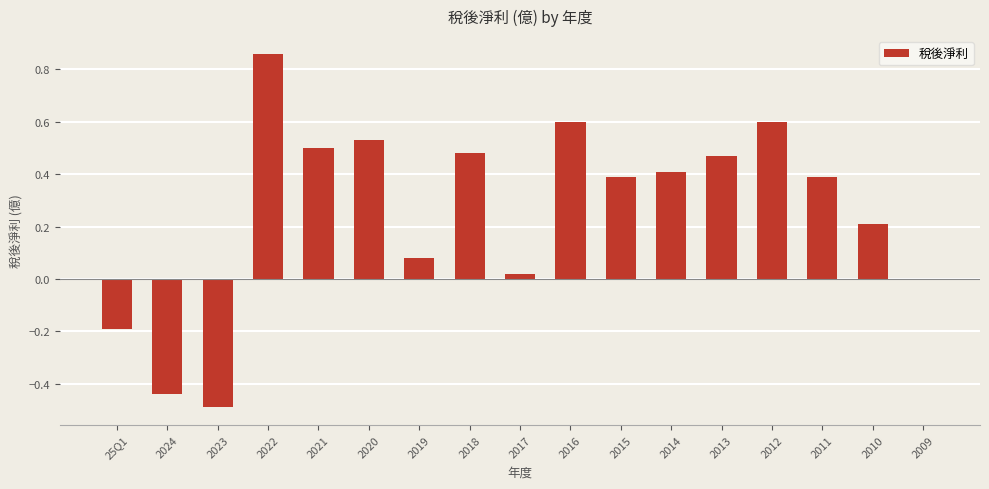

What is the sum of all values?

4.4